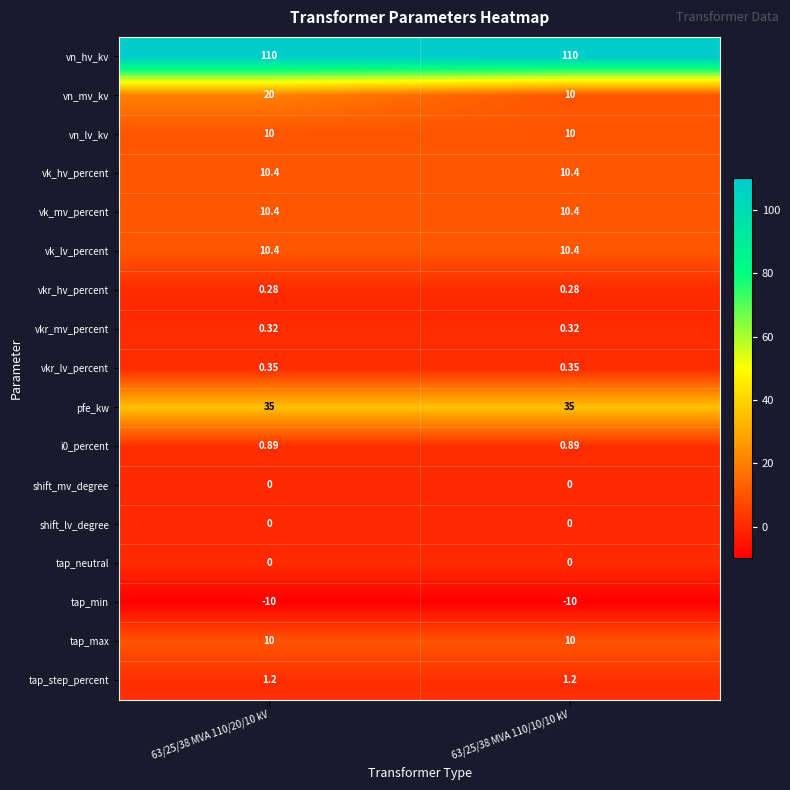

Which series has the largest range (max minus min)?

vn_mv_kv